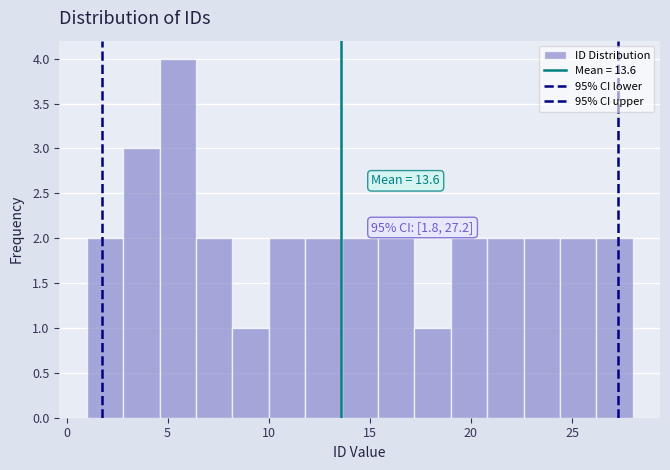

Read against the x-axis, roughly where is the centre of the tallest bar?

5.5